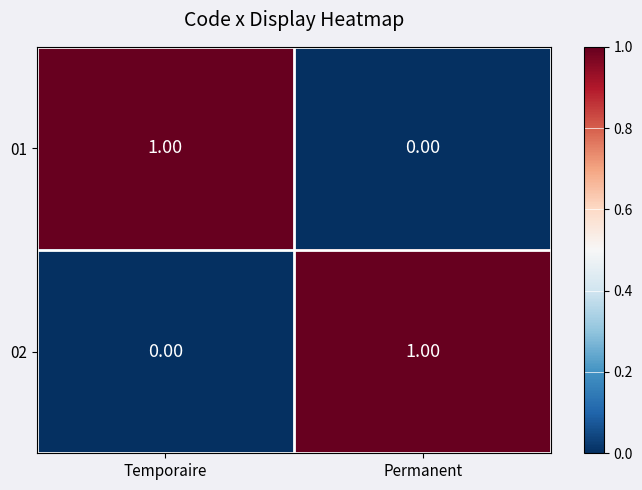

Rank the categories by 02 value from lowest to highest.

Temporaire, Permanent